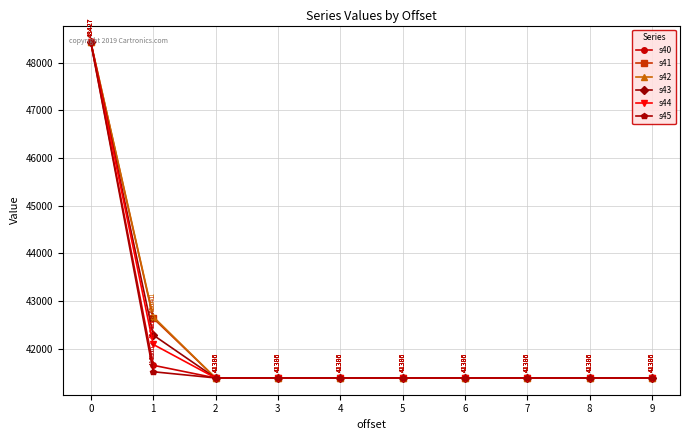

What is the sum of all s44 values?

421605